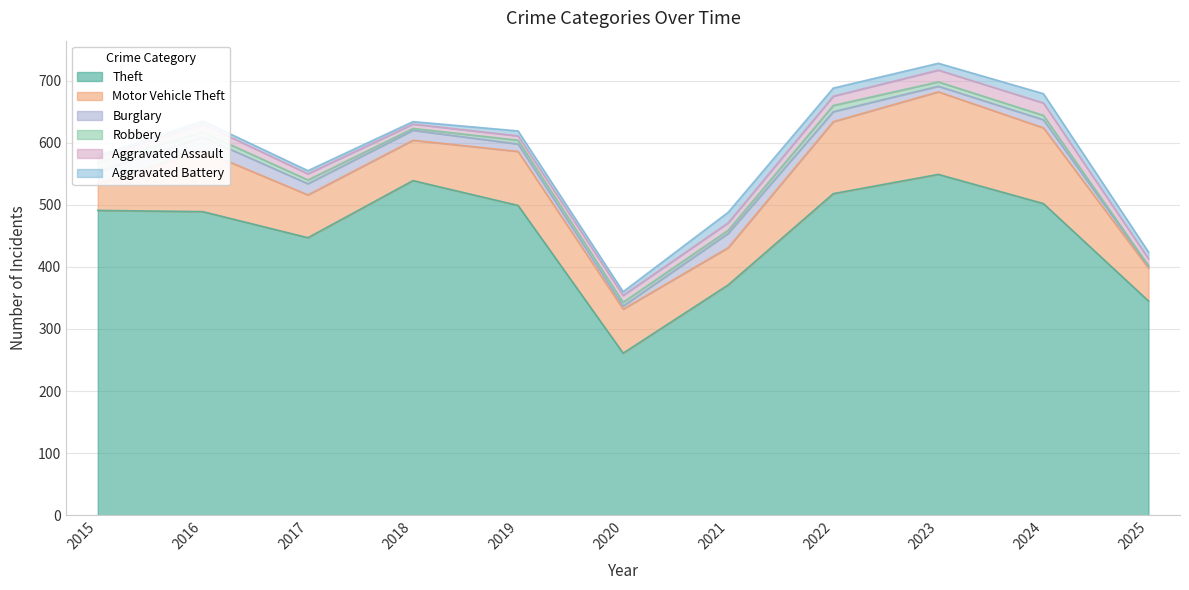

What is the greatest value displayed?

549